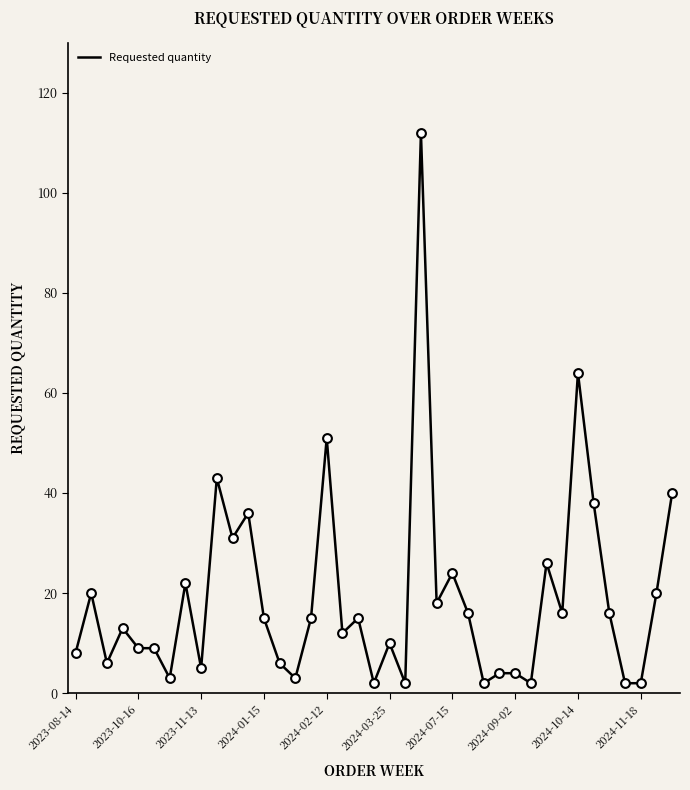

What is the difference between the maximum and minimum values?

110